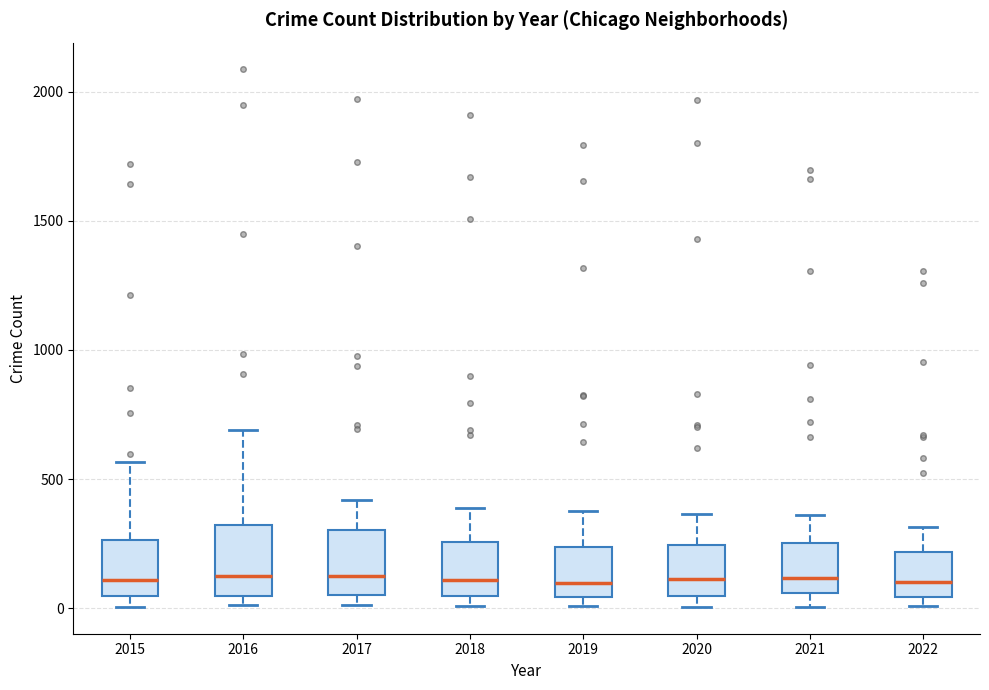

Reading left to right, read every box against the y-axis: the position of its median line, the range the box covers, and the ends of its whiskers. The values are not printed on the chart, so give them approximately, as read against the axis.

2015: median 100, box 50 to 250, whiskers 0 to 550
2016: median 150, box 50 to 300, whiskers 0 to 700
2017: median 100, box 50 to 300, whiskers 0 to 400
2018: median 100, box 50 to 250, whiskers 0 to 400
2019: median 100, box 50 to 250, whiskers 0 to 400
2020: median 100, box 50 to 250, whiskers 0 to 350
2021: median 100, box 50 to 250, whiskers 0 to 350
2022: median 100, box 50 to 200, whiskers 0 to 300